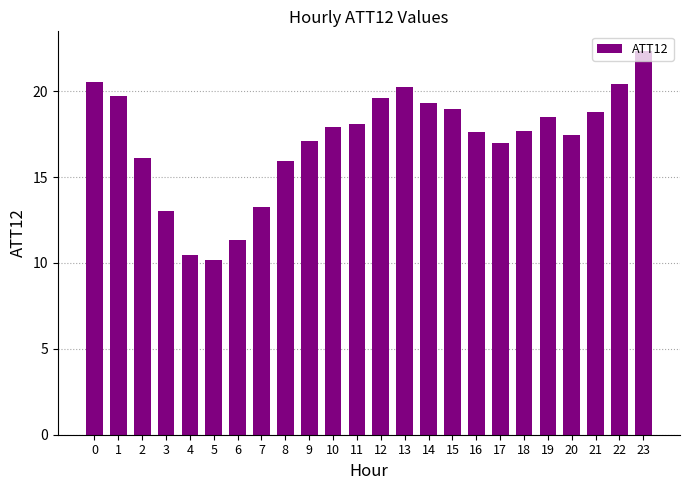

What value does the data have at 12?

19.6